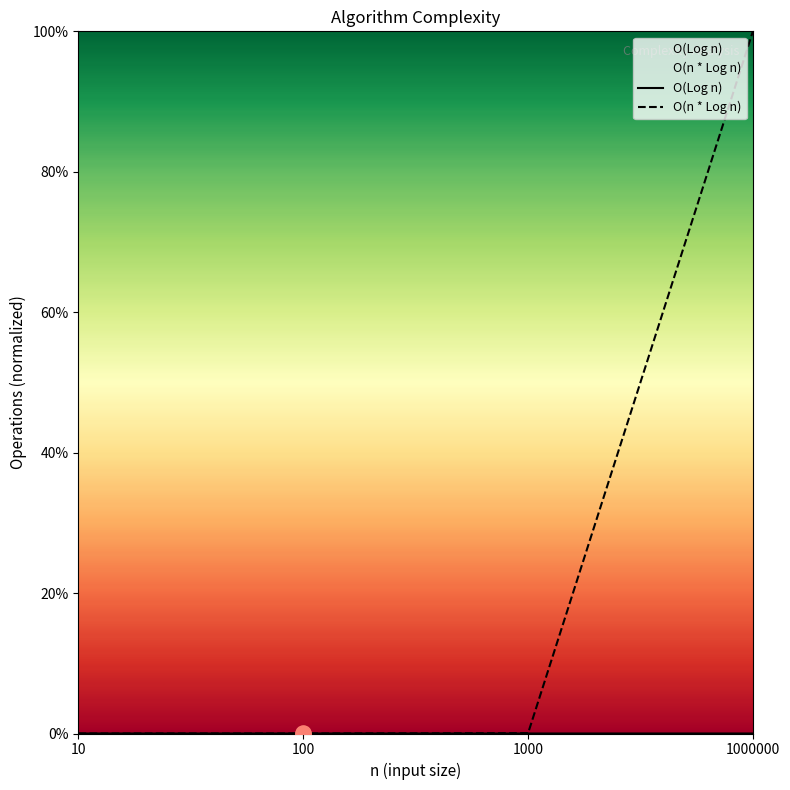

Which series reaches the minimum Y coordinate?

O(Log n)